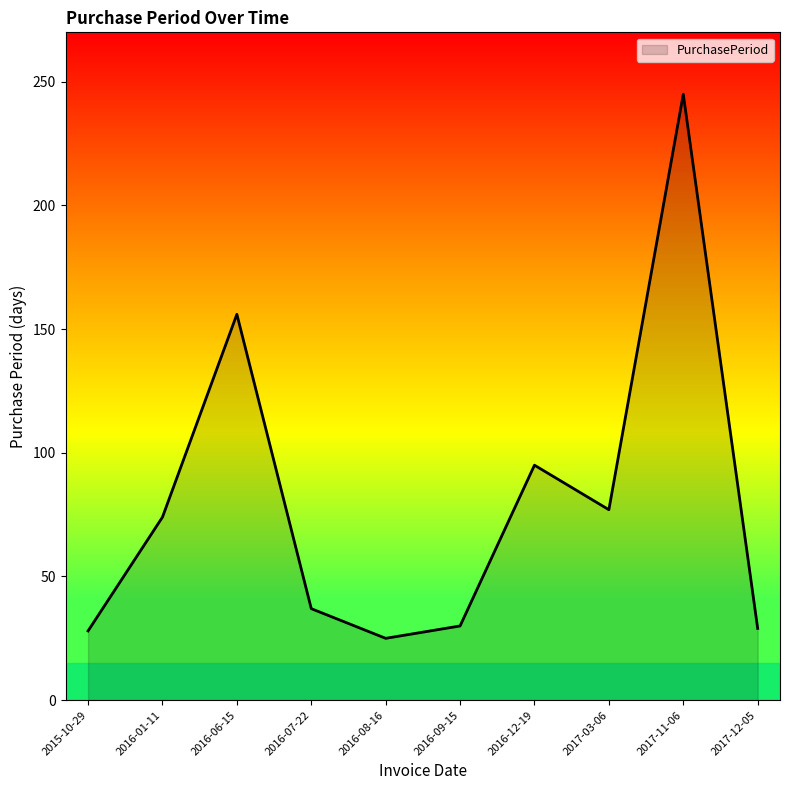

The value at 2016-06-15 is 156. True or false?

True